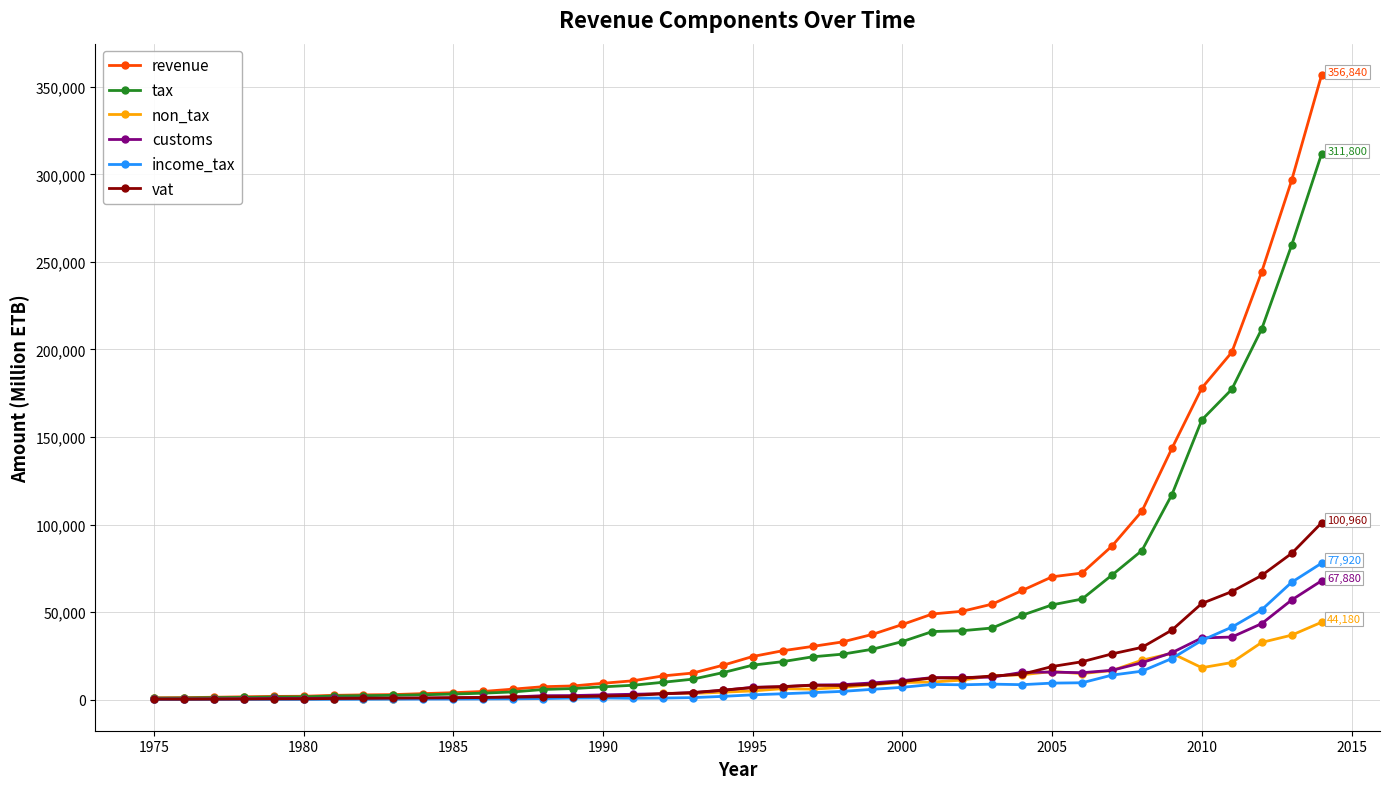

Which series has the widest spread of values?

revenue